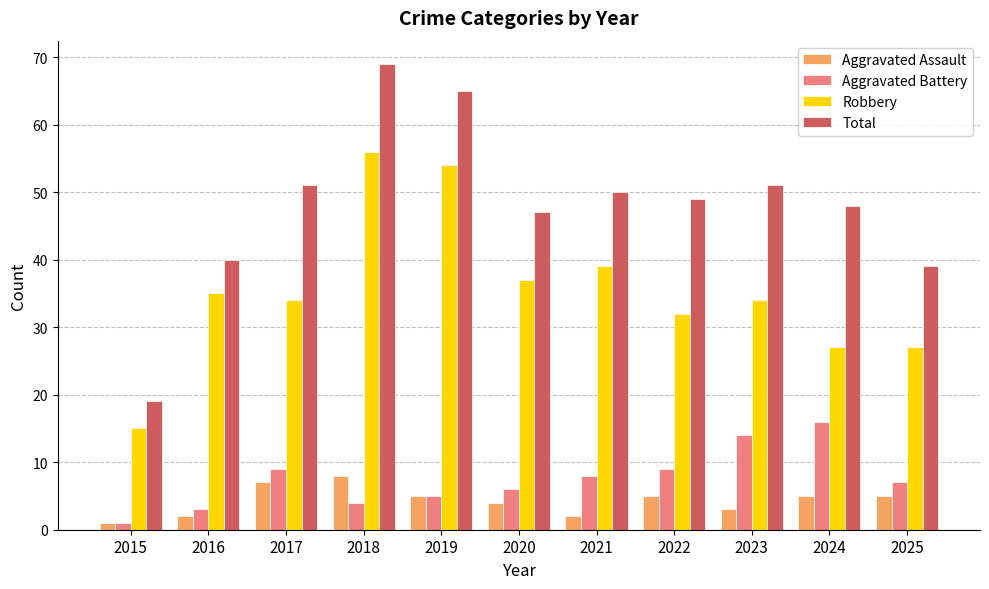

At which category is the sum across all series the highest?

2018